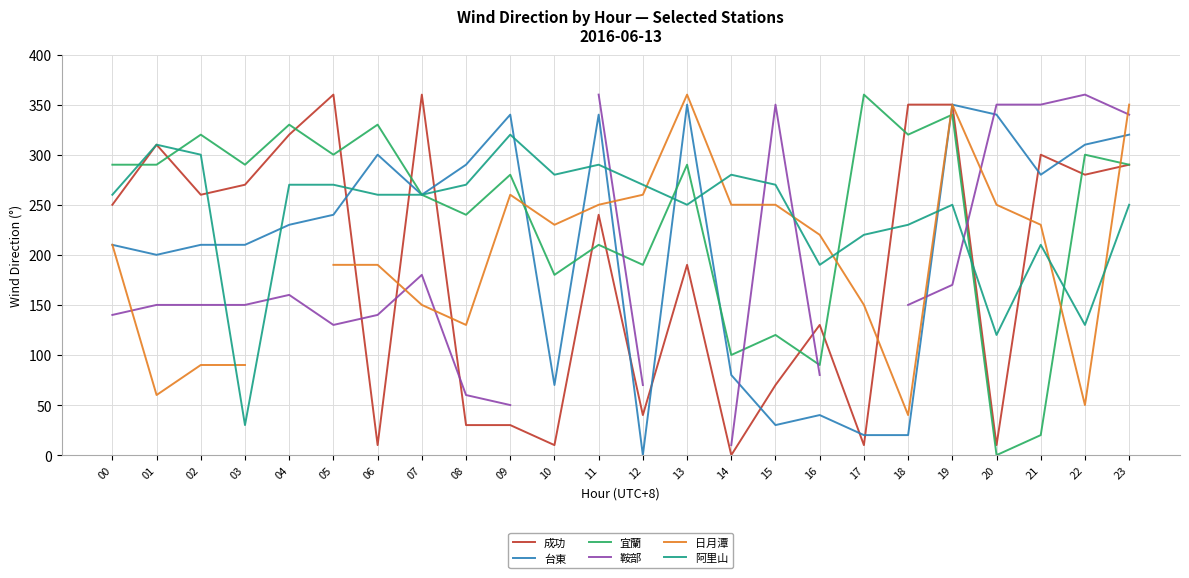

Is this an area chart (filled region under the line)?

No